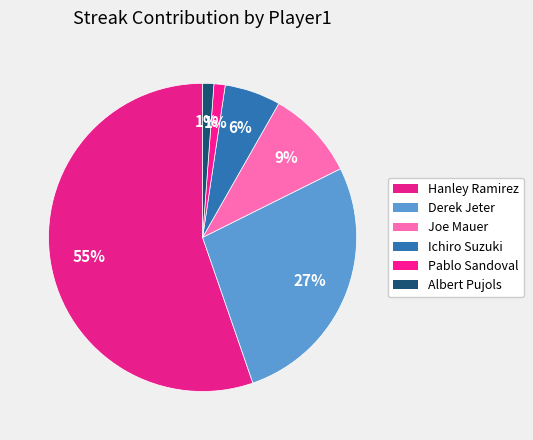

Which slice is the smallest?

Pablo Sandoval